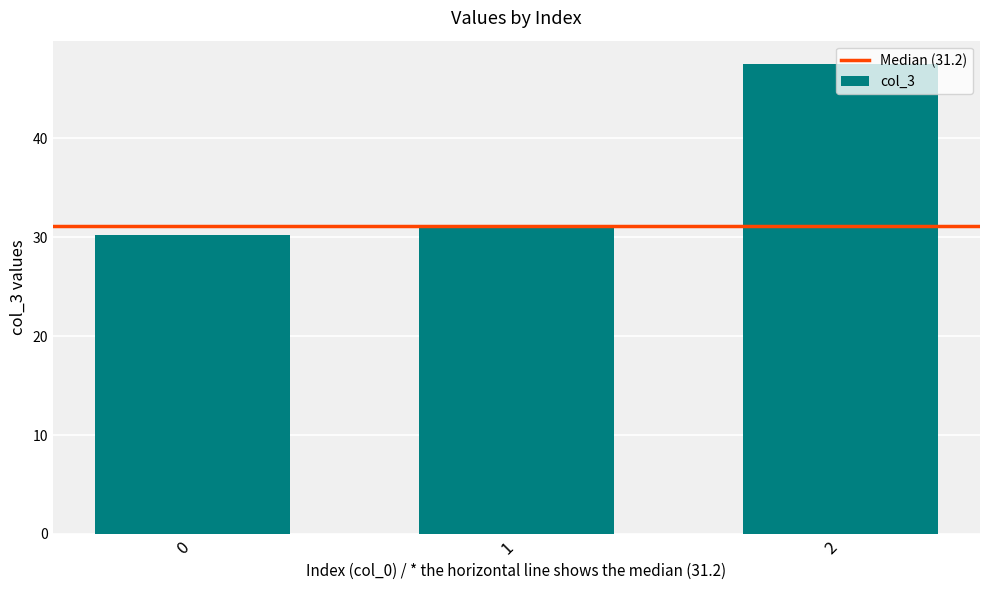

What is the sum of the values at 1 and 2?

78.7